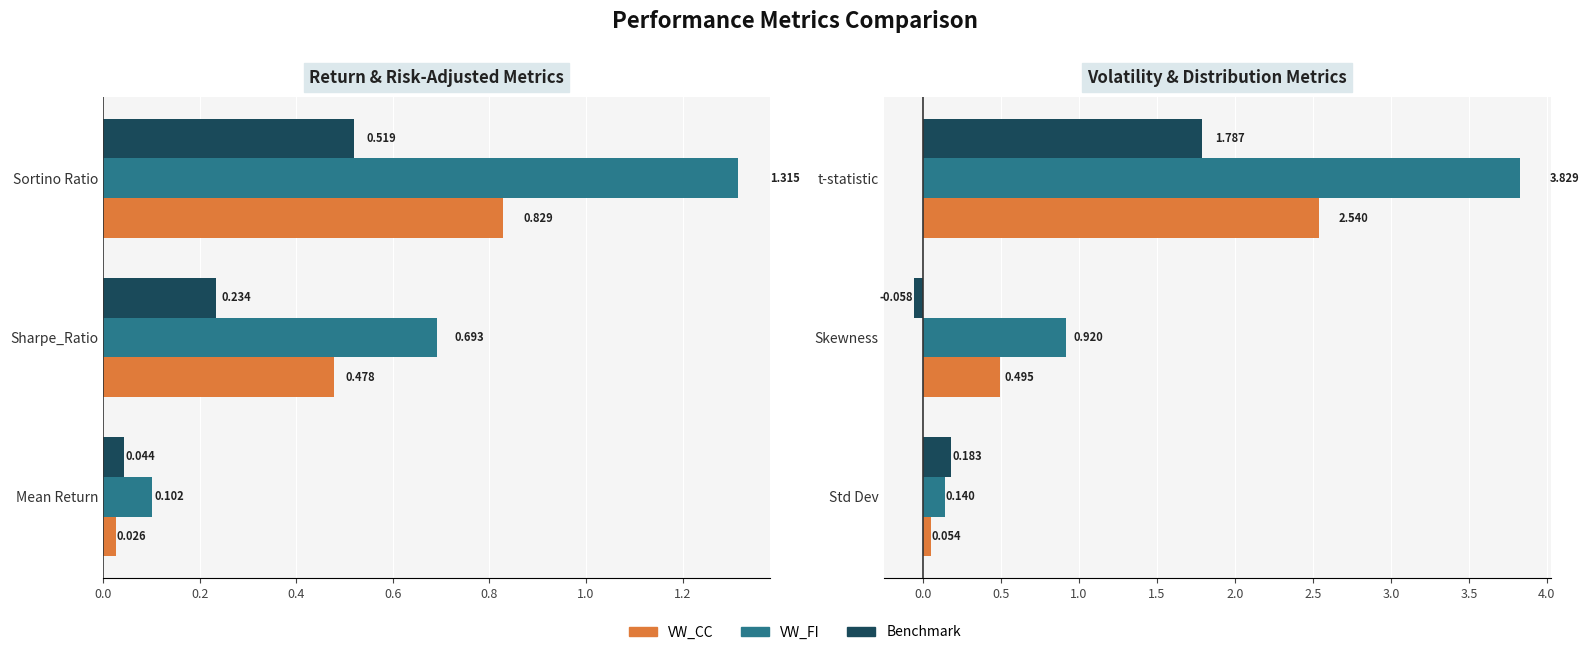

Which series has the largest range (max minus min)?

VW_FI